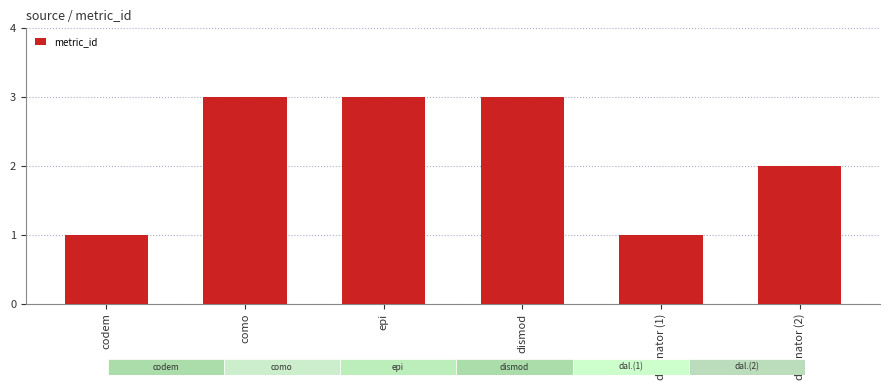

Is it true that the value at codem is 2?

False